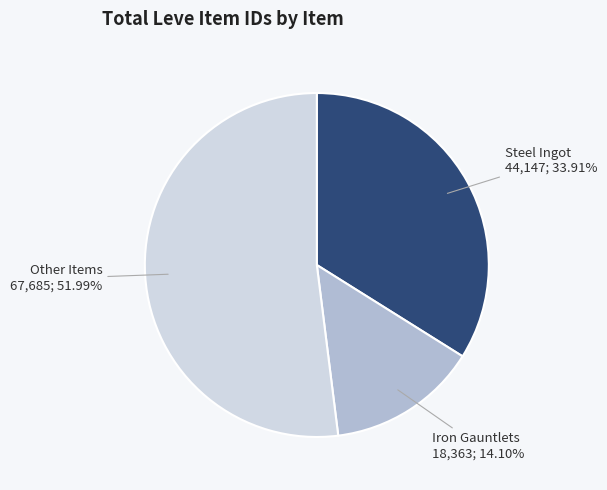

Which slice is the largest?

Other Items